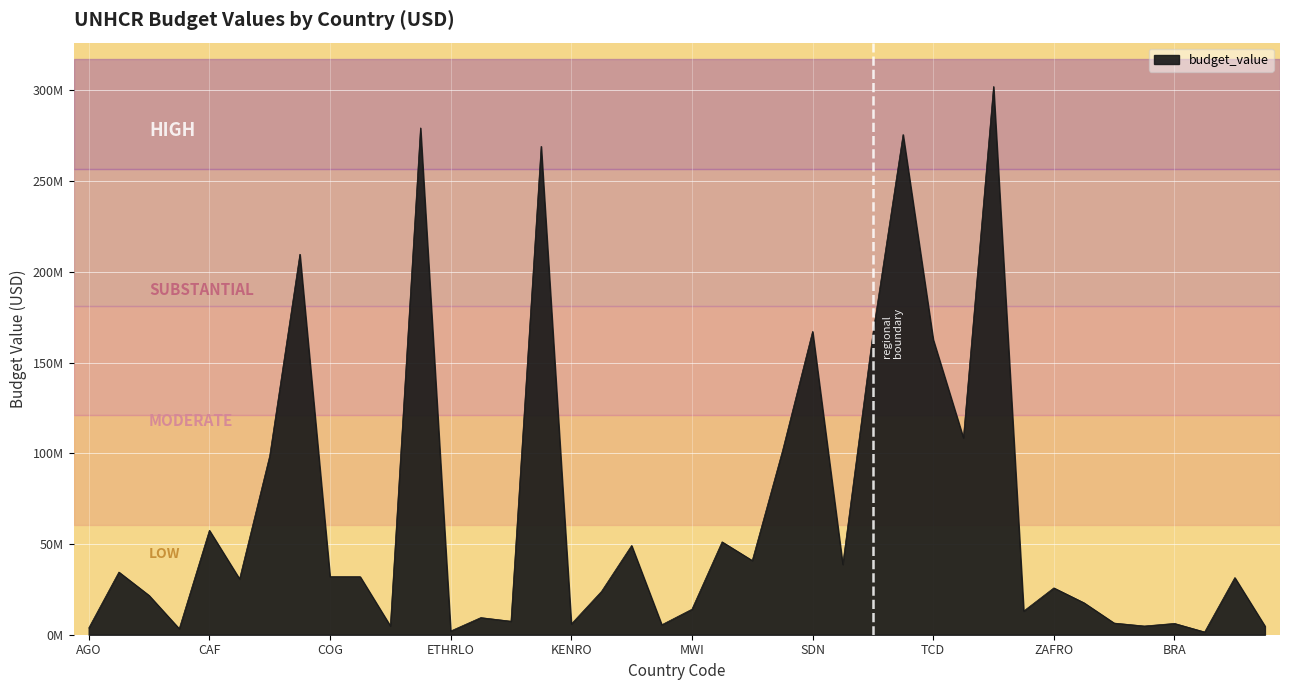

Is this an area chart (filled region under the line)?

Yes